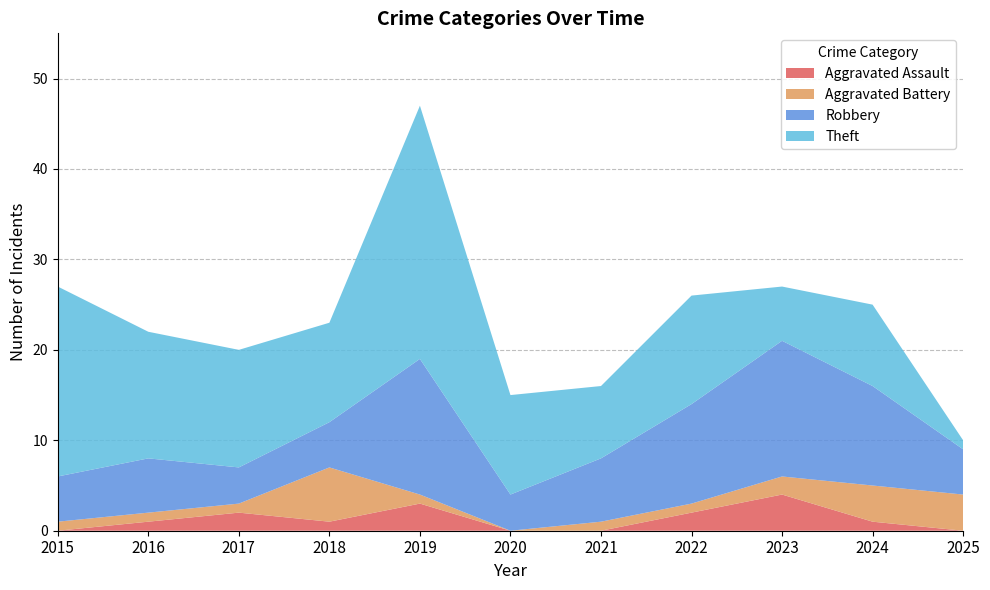

Reading left to right, transcribe all the data shown in this chart.

Aggravated Assault: 0	1	2	1	3	0	0	2	4	1	0
Aggravated Battery: 1	1	1	6	1	0	1	1	2	4	4
Robbery: 5	6	4	5	15	4	7	11	15	11	5
Theft: 21	14	13	11	28	11	8	12	6	9	1